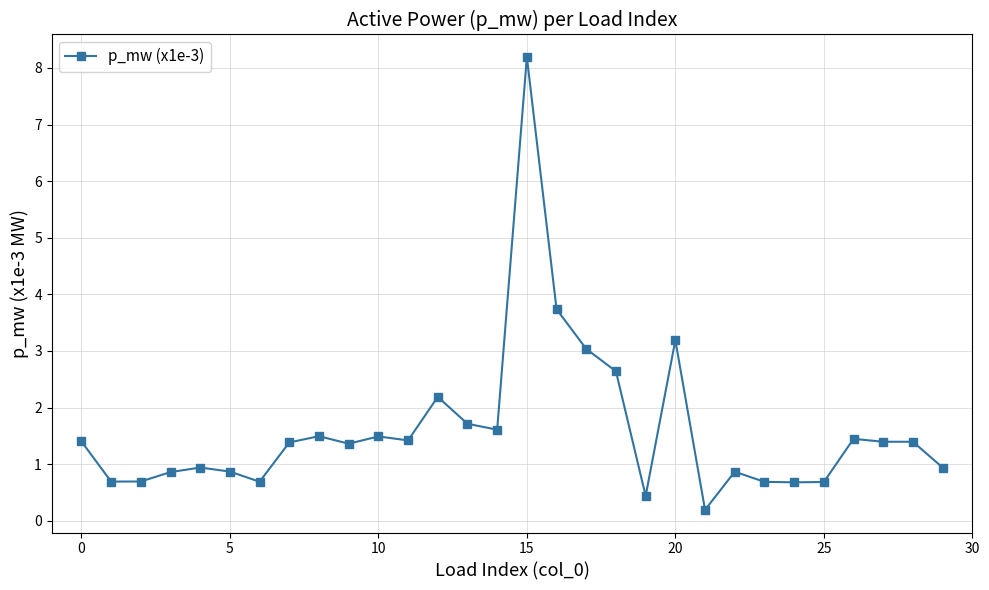

Reading left to right, extract all data points from this chart.

1.4	0.7	0.7	0.9	0.9	0.9	0.7	1.4	1.5	1.4	1.5	1.4	2.2	1.7	1.6	8.2	3.7	3.0	2.6	0.4	3.2	0.2	0.9	0.7	0.7	0.7	1.4	1.4	1.4	0.9